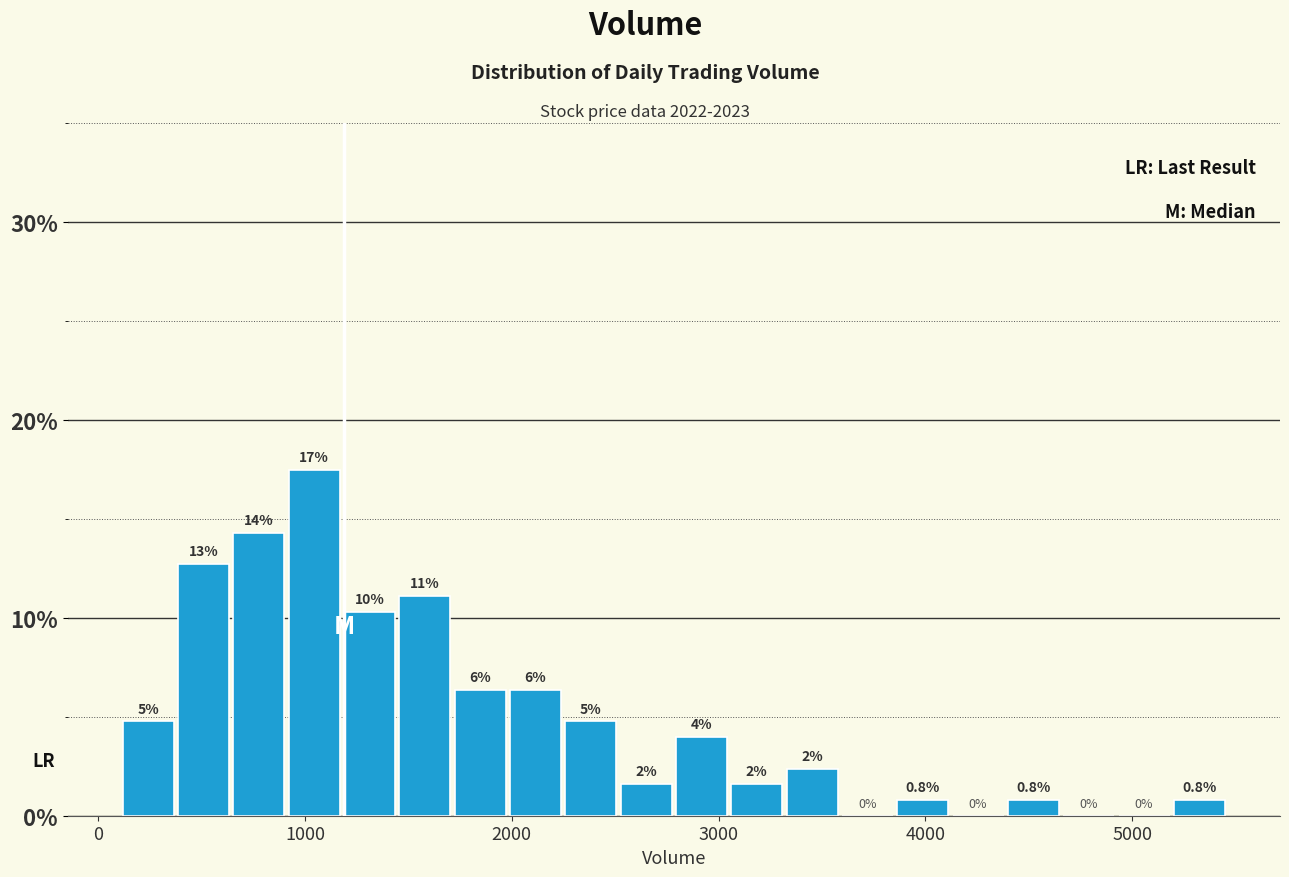

Around what value on the x-axis is the tallest bar? Give the approximate position of its centre, as read against the axis.

1000